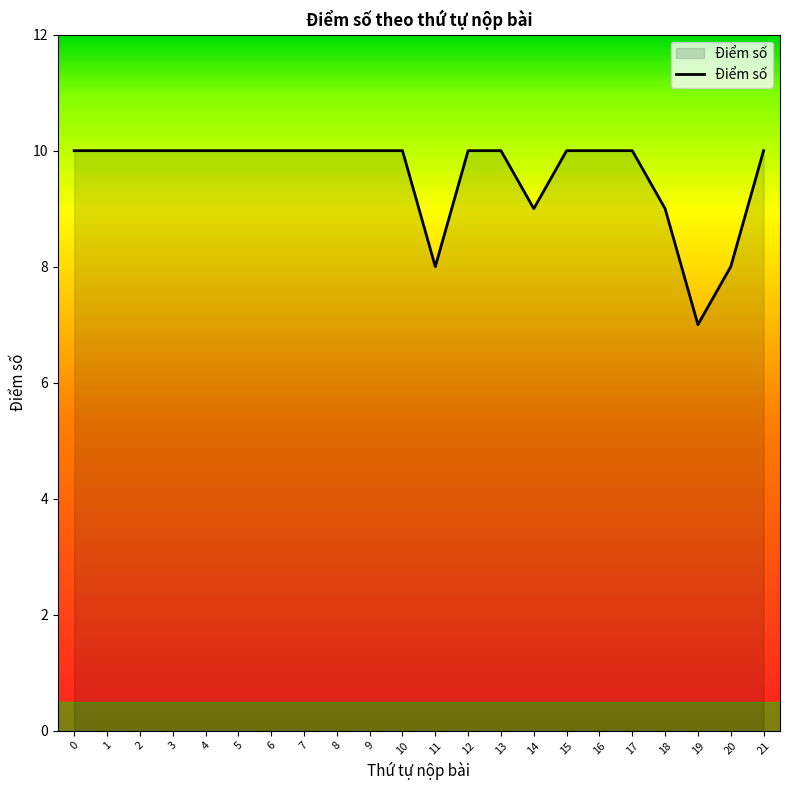

What is the approximate value at 16?

10